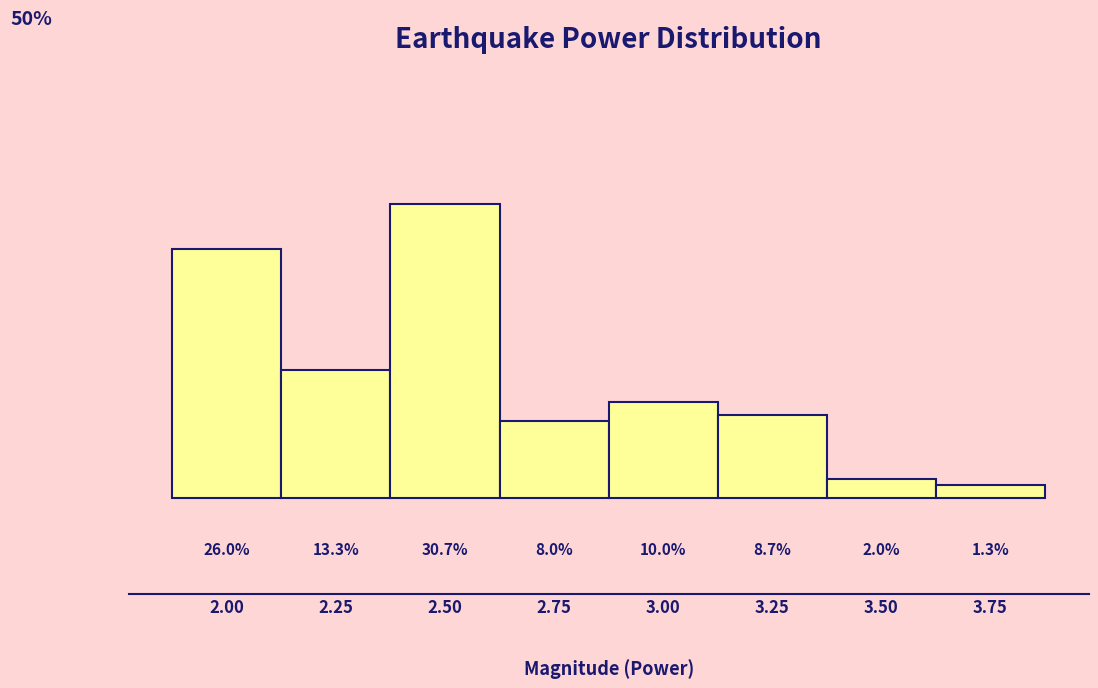

Rank the categories by value from lowest to highest.

3.75, 3.50, 2.75, 3.25, 3.00, 2.25, 2.00, 2.50